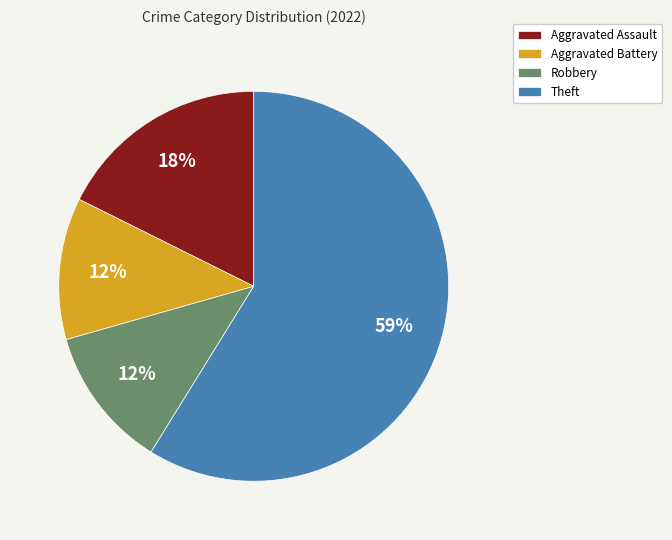

The Aggravated Battery slice represents 12% of the pie. True or false?

True